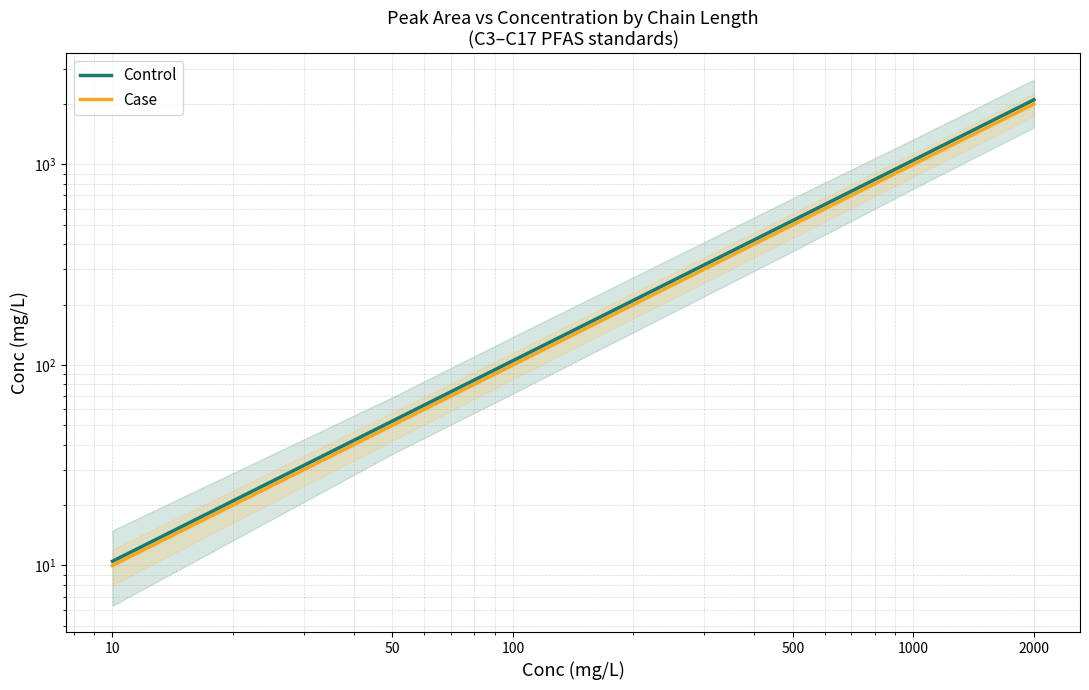

The Control series shows 7.0 at 10. True or false?

False